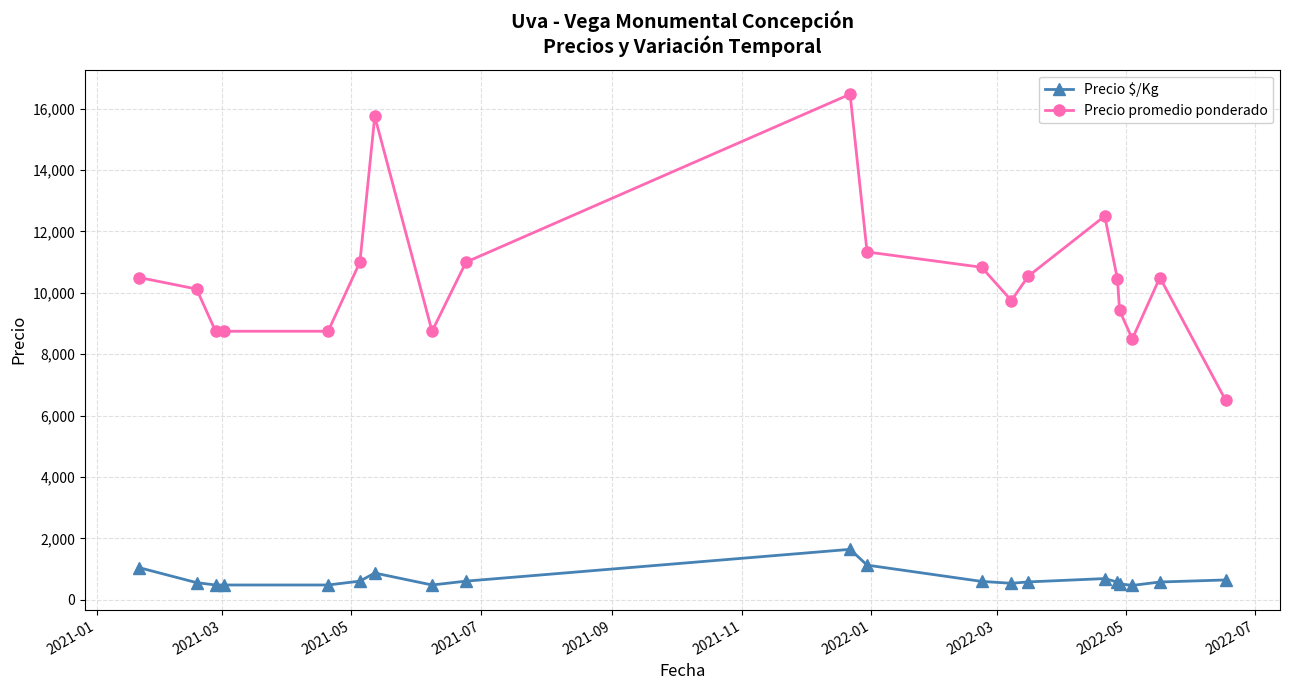

What is the sum of all Precio $/Kg values?

13667.0